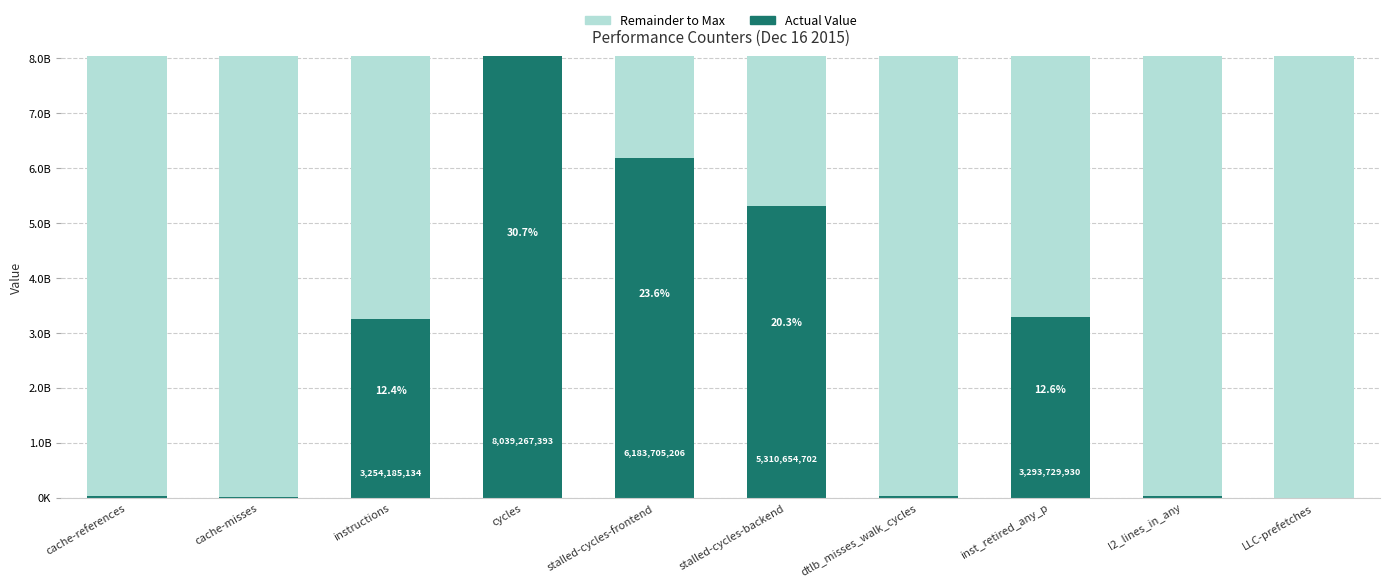

Does the chart contain stacked bars?

Yes